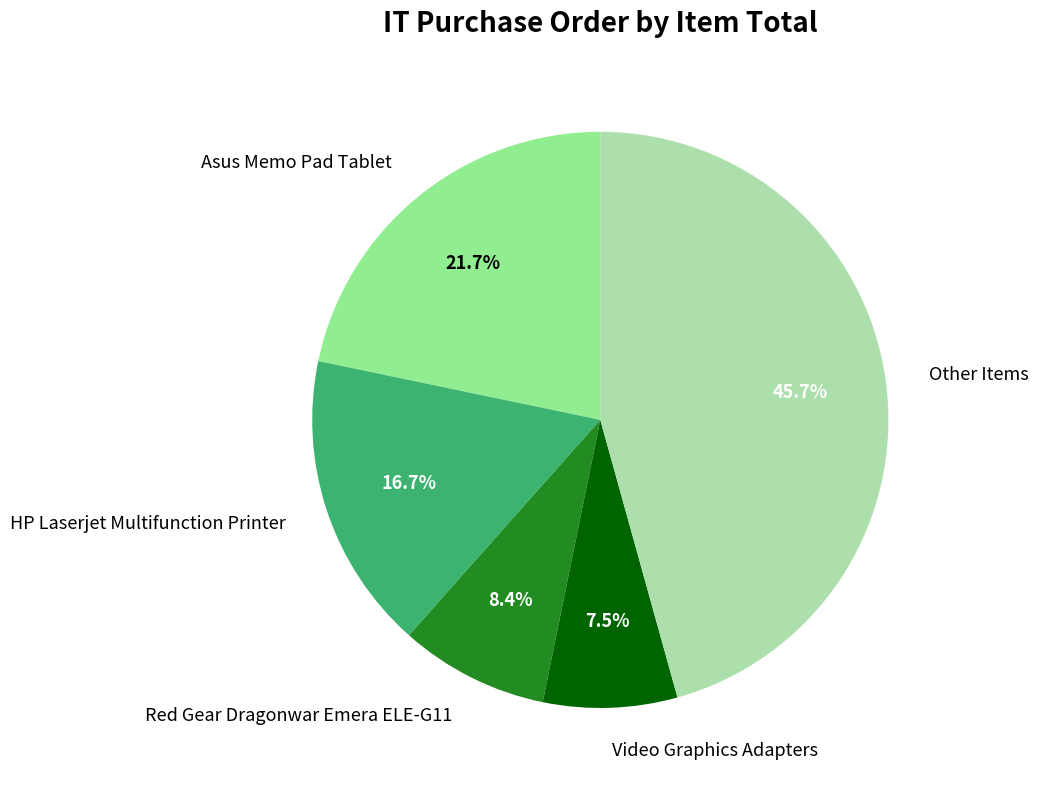

Which category has the smallest portion of the pie?

Video Graphics Adapters